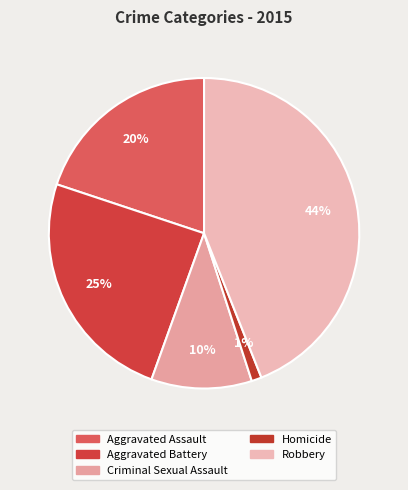

Rank the categories by value from lowest to highest.

Homicide, Criminal Sexual Assault, Aggravated Assault, Aggravated Battery, Robbery